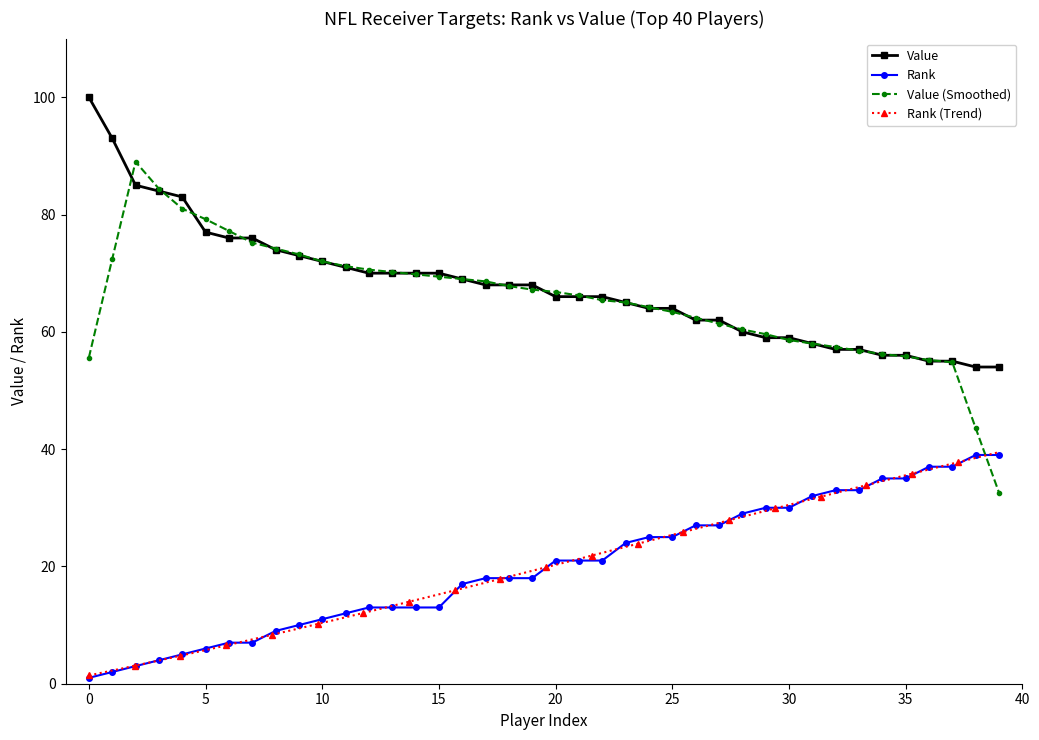

True or false: Value and Rank cross at least once.

False